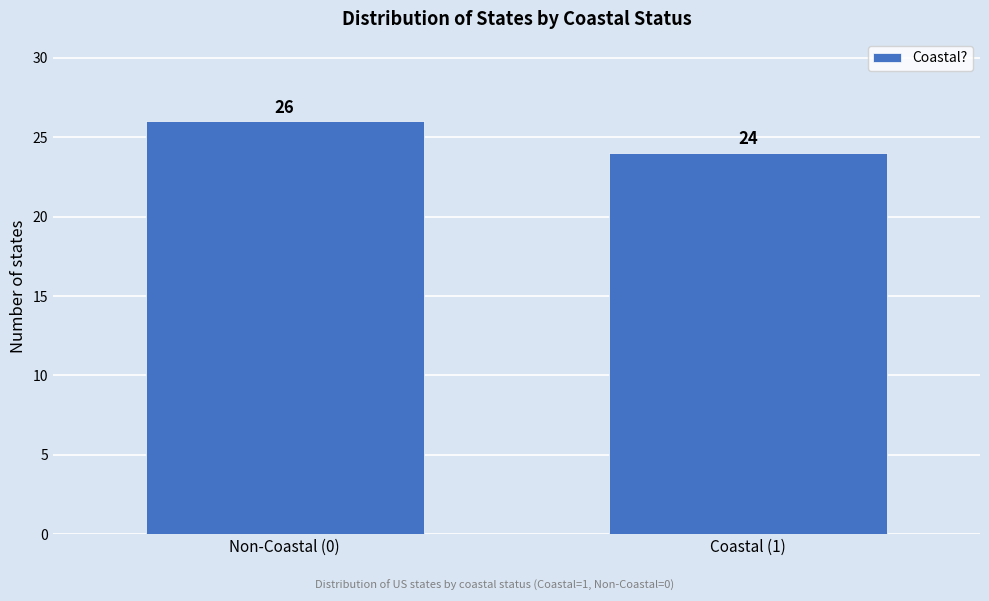

Reading left to right, extract all data points from this chart.

Non-Coastal (0)=26	Coastal (1)=24